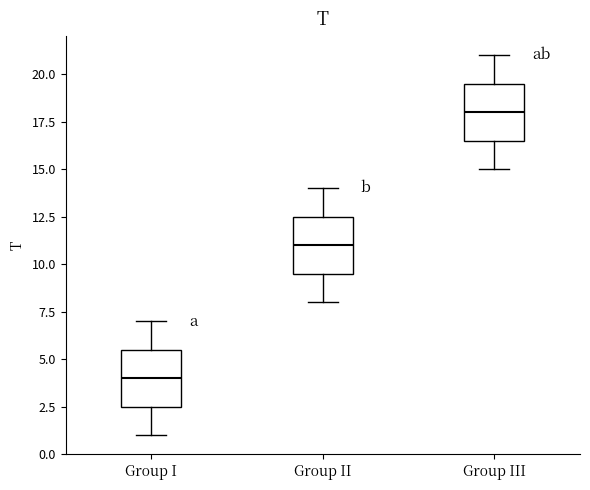

Reading left to right, transcribe this box plot: for each box, give where its median line is, the range the box spans, and where its two whiskers end, as read against the y-axis. The values are not printed on the chart, so give them approximately, as read against the axis.

Group I: median 4.0, box 2.5 to 5.5, whiskers 1.0 to 7.0
Group II: median 11.0, box 9.5 to 12.5, whiskers 8.0 to 14.0
Group III: median 18.0, box 16.5 to 19.5, whiskers 15.0 to 21.0